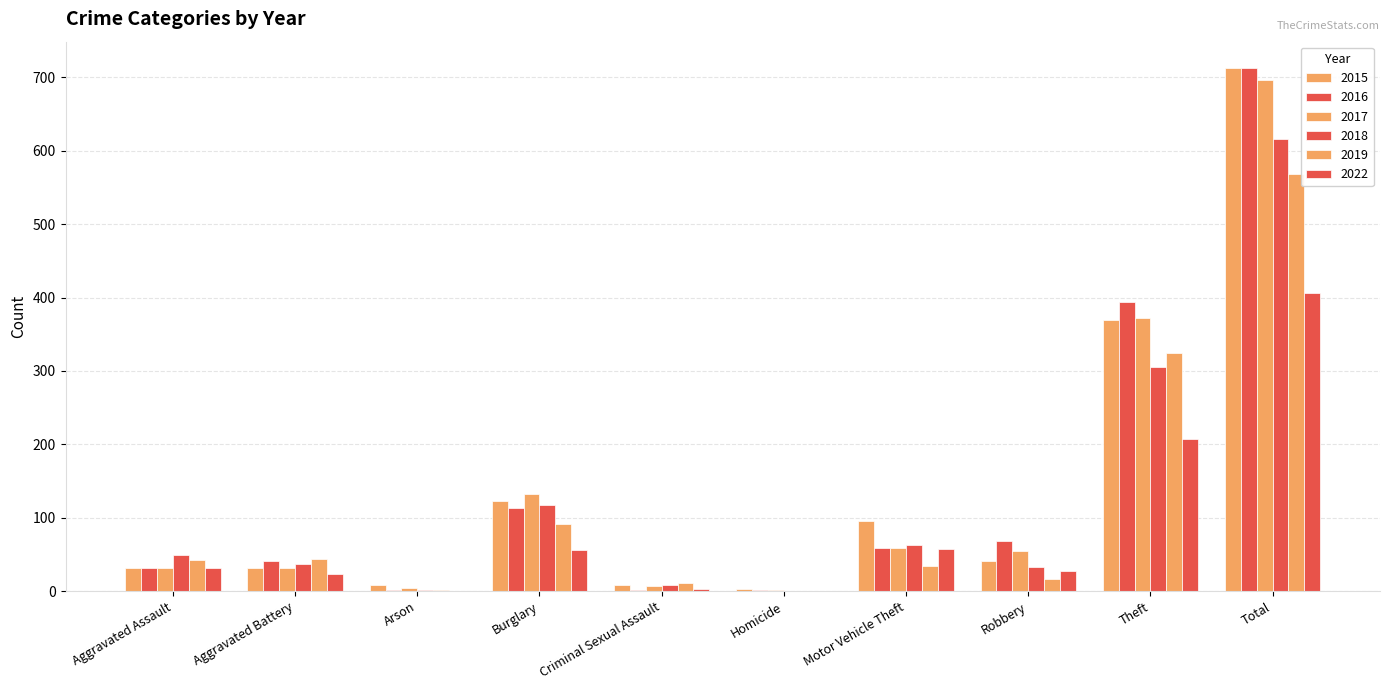

Does the chart contain stacked bars?

No